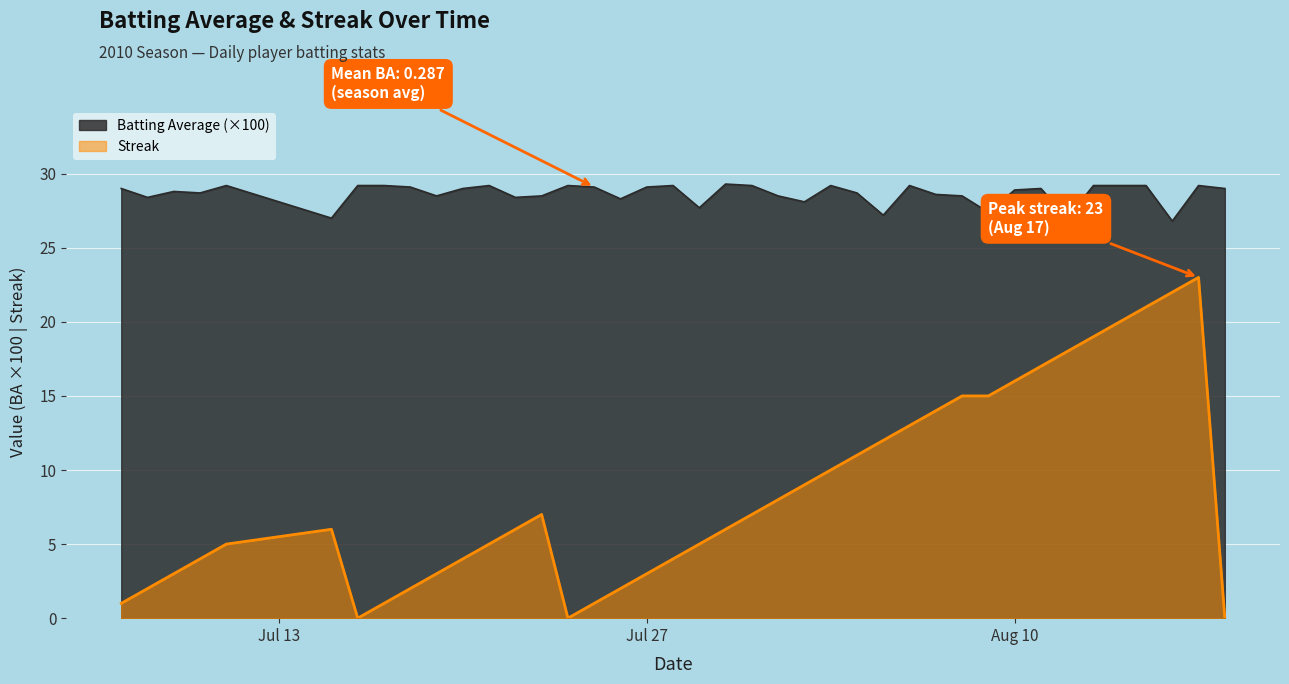

How many lines are shown in the chart?

2